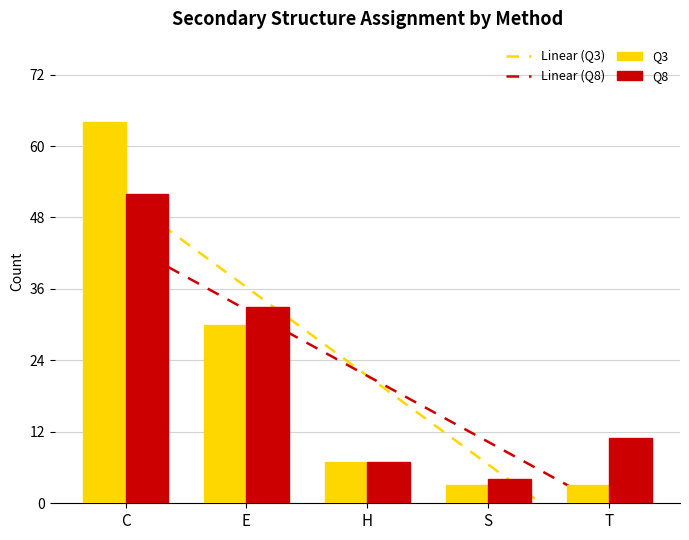

At which label does Q8 first exceed 11?

C